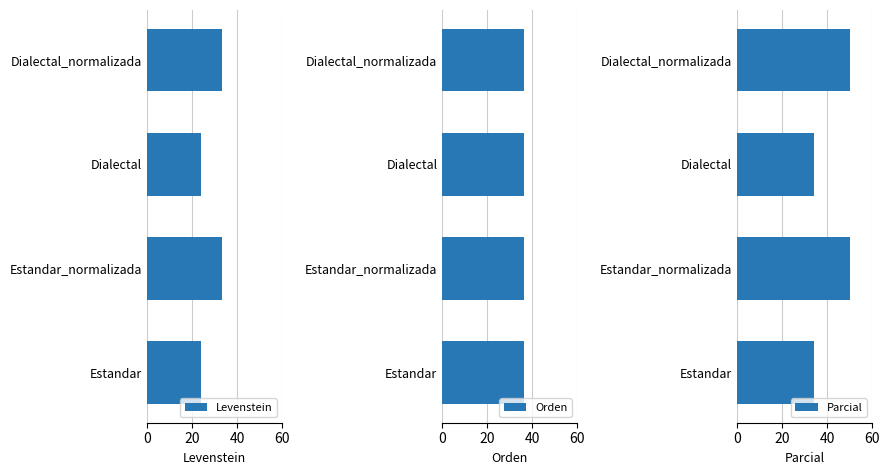

What is the maximum value for Parcial?

50.0